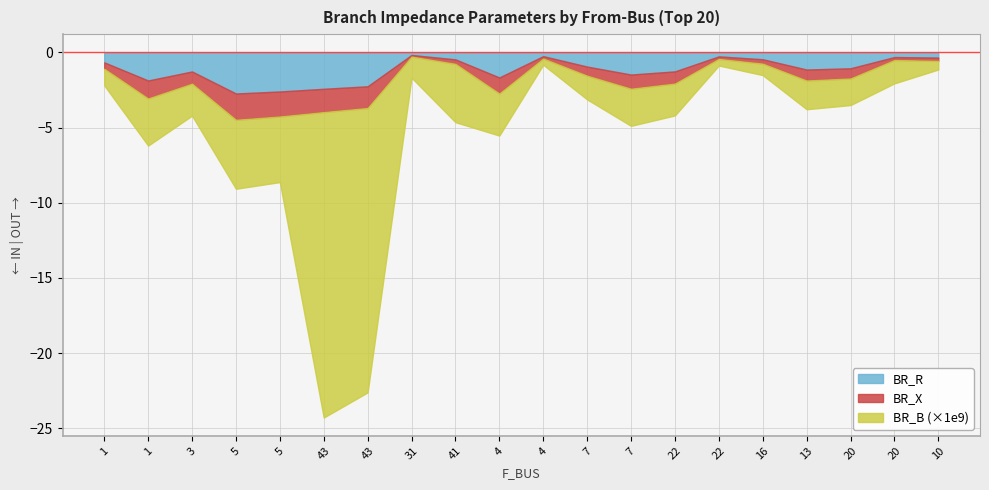

Rank the series at 31 from lowest to highest value.

BR_B, BR_X, BR_R